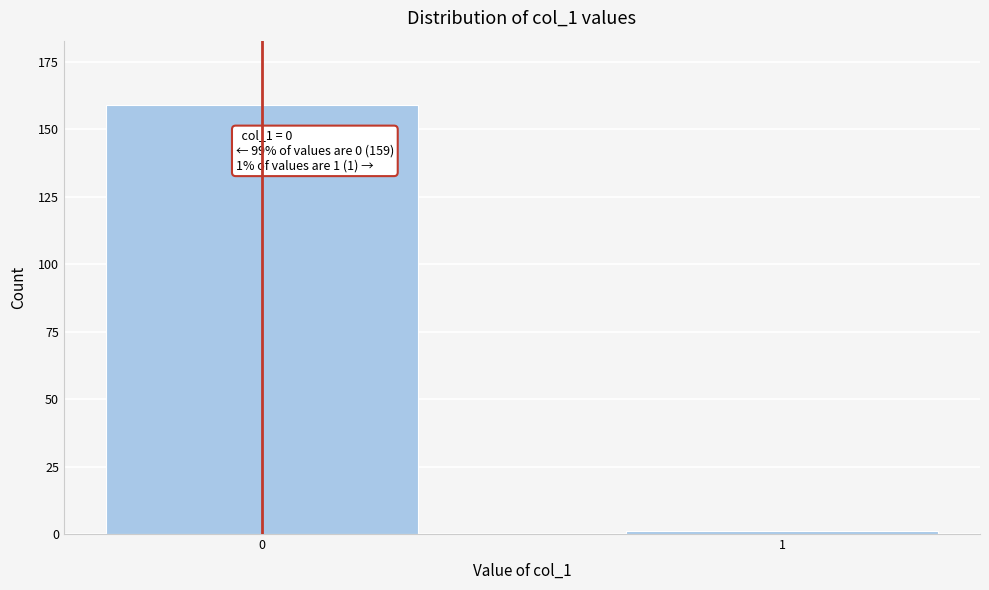

Reading left to right, list all the values displayed in this chart.

0=159	1=1